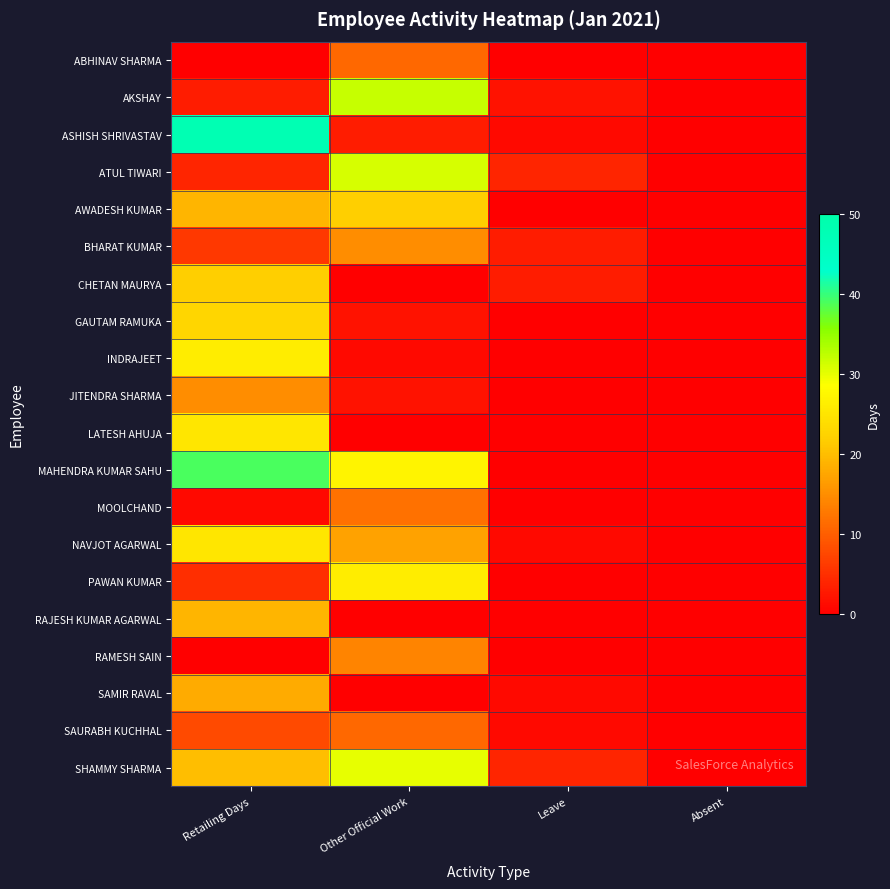

Rank the series by their maximum value, from lowest to highest.

ABHINAV SHARMA, SAURABH KUCHHAL, MOOLCHAND, RAMESH SAIN, BHARAT KUMAR, JITENDRA SHARMA, SAMIR RAVAL, RAJESH KUMAR AGARWAL, AWADESH KUMAR, CHETAN MAURYA, GAUTAM RAMUKA, LATESH AHUJA, NAVJOT AGARWAL, INDRAJEET, PAWAN KUMAR, SHAMMY SHARMA, ATUL TIWARI, AKSHAY, MAHENDRA KUMAR SAHU, ASHISH SHRIVASTAV